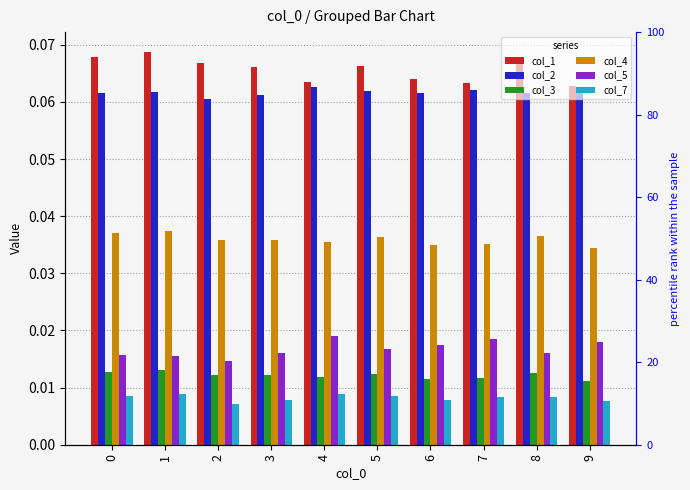

At which label is col_7 closest to 0?

2